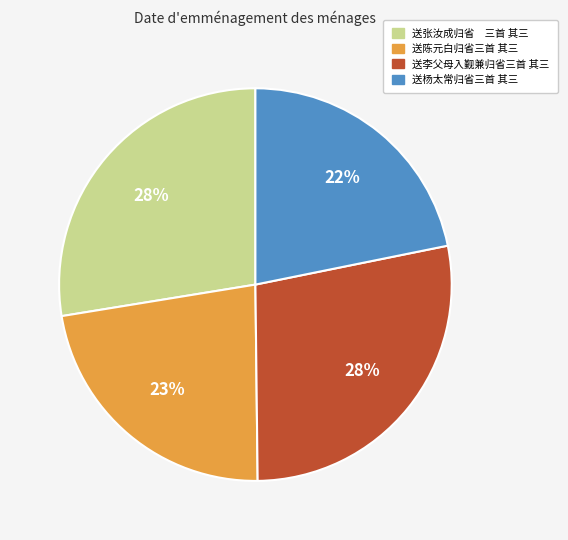

Is 送杨太常归省三首 其三 the majority of the pie?

No